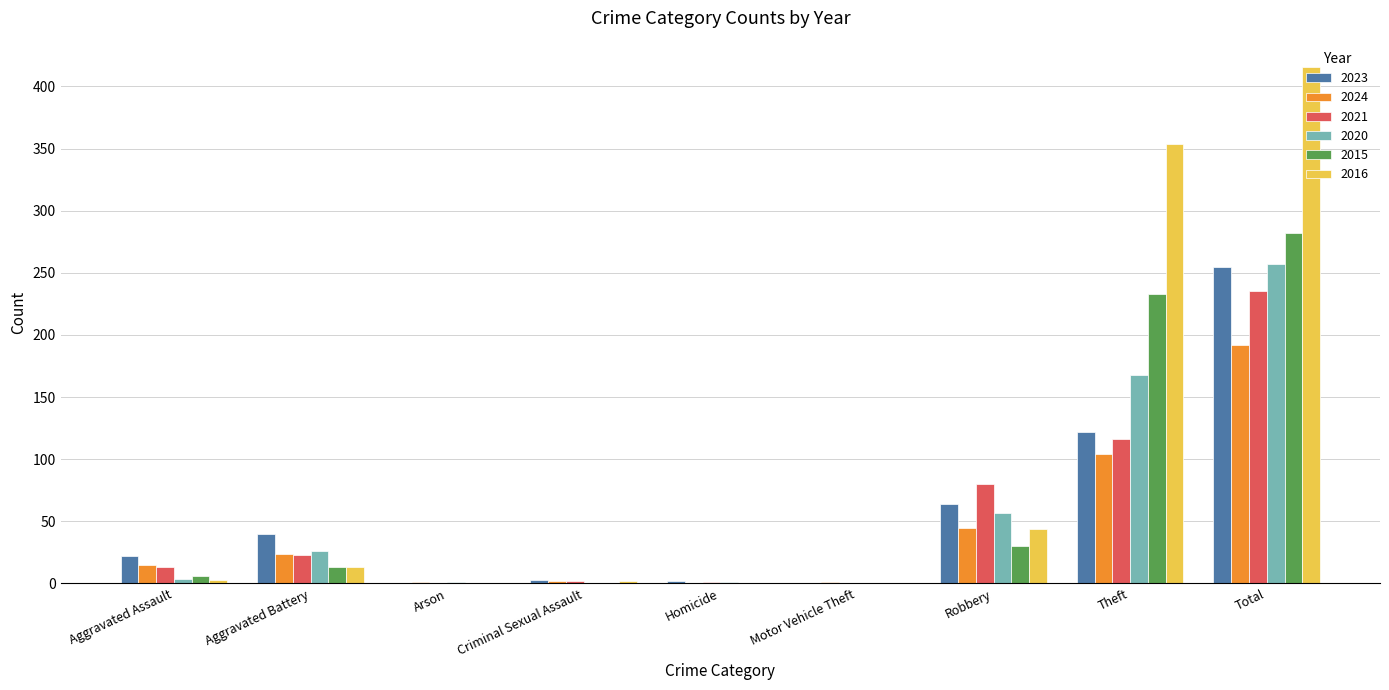

True or false: 2016 has a value of 0 at Homicide.

True